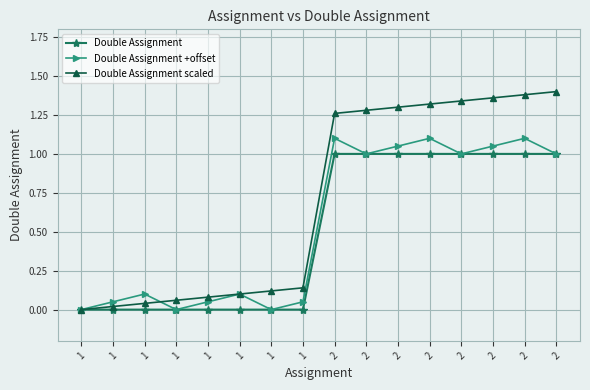

True or false: Double Assignment has more than 2 interior local peaks.

False